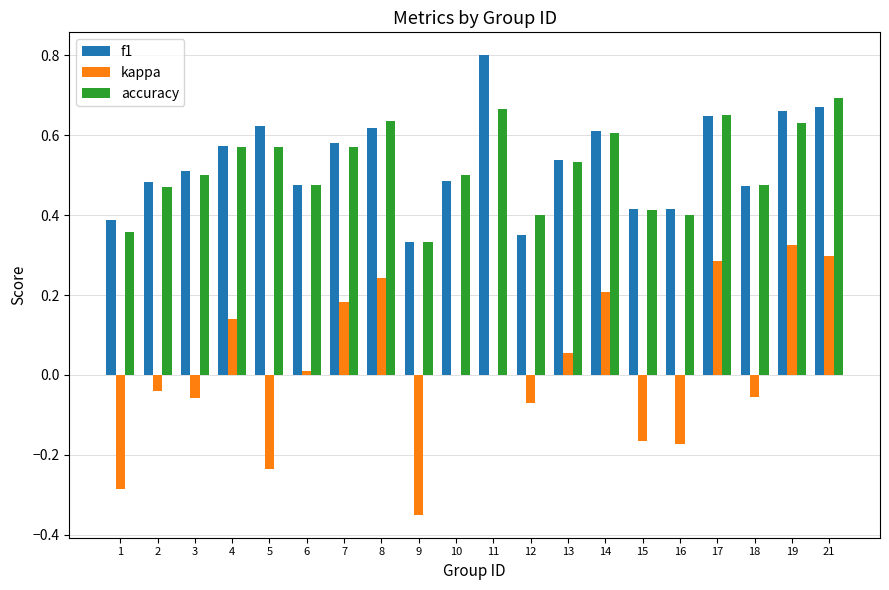

Between 1 and 6, which series saw the biggest shift?

kappa